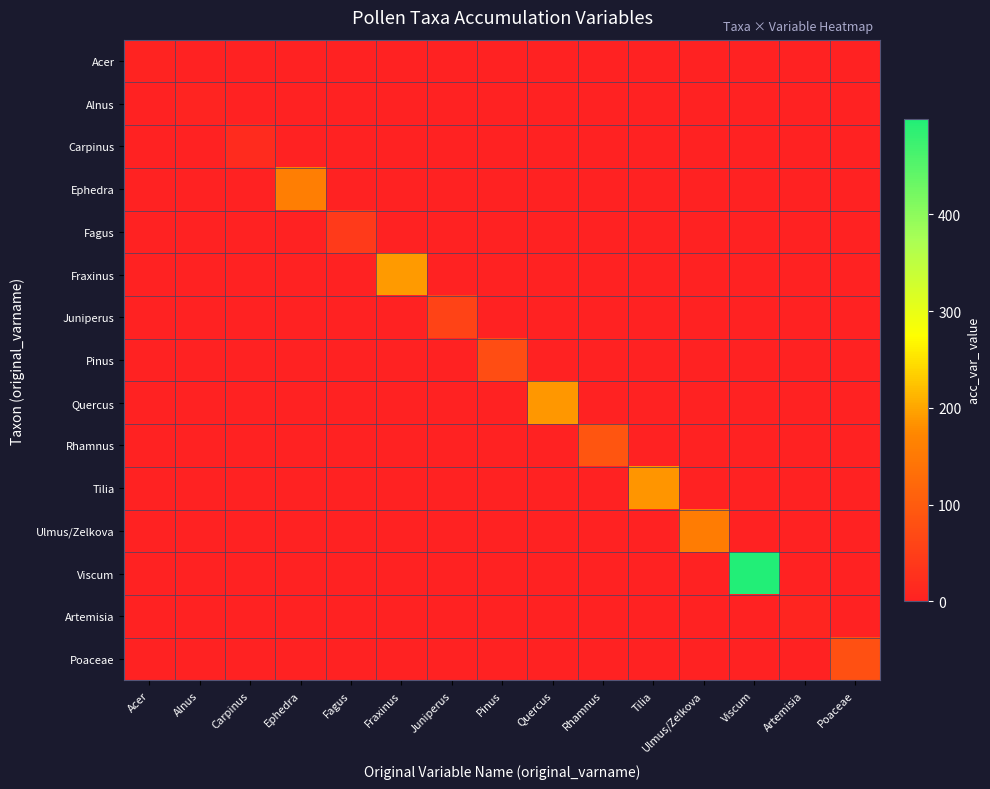

Reading left to right, transcribe all the data shown in this chart.

Acer: Acer=2	Alnus=0	Carpinus=0	Ephedra=0	Fagus=0	Fraxinus=0	Juniperus=0	Pinus=0	Quercus=0	Rhamnus=0	Tilia=0	Ulmus/Zelkova=0	Viscum=0	Artemisia=0	Poaceae=0
Alnus: Acer=0	Alnus=5	Carpinus=0	Ephedra=0	Fagus=0	Fraxinus=0	Juniperus=0	Pinus=0	Quercus=0	Rhamnus=0	Tilia=0	Ulmus/Zelkova=0	Viscum=0	Artemisia=0	Poaceae=0
Carpinus: Acer=0	Alnus=0	Carpinus=16	Ephedra=0	Fagus=0	Fraxinus=0	Juniperus=0	Pinus=0	Quercus=0	Rhamnus=0	Tilia=0	Ulmus/Zelkova=0	Viscum=0	Artemisia=0	Poaceae=0
Ephedra: Acer=0	Alnus=0	Carpinus=0	Ephedra=159	Fagus=0	Fraxinus=0	Juniperus=0	Pinus=0	Quercus=0	Rhamnus=0	Tilia=0	Ulmus/Zelkova=0	Viscum=0	Artemisia=0	Poaceae=0
Fagus: Acer=0	Alnus=0	Carpinus=0	Ephedra=0	Fagus=42	Fraxinus=0	Juniperus=0	Pinus=0	Quercus=0	Rhamnus=0	Tilia=0	Ulmus/Zelkova=0	Viscum=0	Artemisia=0	Poaceae=0
Fraxinus: Acer=0	Alnus=0	Carpinus=0	Ephedra=0	Fagus=0	Fraxinus=190	Juniperus=0	Pinus=0	Quercus=0	Rhamnus=0	Tilia=0	Ulmus/Zelkova=0	Viscum=0	Artemisia=0	Poaceae=0
Juniperus: Acer=0	Alnus=0	Carpinus=0	Ephedra=0	Fagus=0	Fraxinus=0	Juniperus=58	Pinus=0	Quercus=0	Rhamnus=0	Tilia=0	Ulmus/Zelkova=0	Viscum=0	Artemisia=0	Poaceae=0
Pinus: Acer=0	Alnus=0	Carpinus=0	Ephedra=0	Fagus=0	Fraxinus=0	Juniperus=0	Pinus=75	Quercus=0	Rhamnus=0	Tilia=0	Ulmus/Zelkova=0	Viscum=0	Artemisia=0	Poaceae=0
Quercus: Acer=0	Alnus=0	Carpinus=0	Ephedra=0	Fagus=0	Fraxinus=0	Juniperus=0	Pinus=0	Quercus=189	Rhamnus=0	Tilia=0	Ulmus/Zelkova=0	Viscum=0	Artemisia=0	Poaceae=0
Rhamnus: Acer=0	Alnus=0	Carpinus=0	Ephedra=0	Fagus=0	Fraxinus=0	Juniperus=0	Pinus=0	Quercus=0	Rhamnus=89	Tilia=0	Ulmus/Zelkova=0	Viscum=0	Artemisia=0	Poaceae=0
Tilia: Acer=0	Alnus=0	Carpinus=0	Ephedra=0	Fagus=0	Fraxinus=0	Juniperus=0	Pinus=0	Quercus=0	Rhamnus=0	Tilia=187	Ulmus/Zelkova=0	Viscum=0	Artemisia=0	Poaceae=0
Ulmus/Zelkova: Acer=0	Alnus=0	Carpinus=0	Ephedra=0	Fagus=0	Fraxinus=0	Juniperus=0	Pinus=0	Quercus=0	Rhamnus=0	Tilia=0	Ulmus/Zelkova=154	Viscum=0	Artemisia=0	Poaceae=0
Viscum: Acer=0	Alnus=0	Carpinus=0	Ephedra=0	Fagus=0	Fraxinus=0	Juniperus=0	Pinus=0	Quercus=0	Rhamnus=0	Tilia=0	Ulmus/Zelkova=0	Viscum=499	Artemisia=0	Poaceae=0
Artemisia: Acer=0	Alnus=0	Carpinus=0	Ephedra=0	Fagus=0	Fraxinus=0	Juniperus=0	Pinus=0	Quercus=0	Rhamnus=0	Tilia=0	Ulmus/Zelkova=0	Viscum=0	Artemisia=7	Poaceae=0
Poaceae: Acer=0	Alnus=0	Carpinus=0	Ephedra=0	Fagus=0	Fraxinus=0	Juniperus=0	Pinus=0	Quercus=0	Rhamnus=0	Tilia=0	Ulmus/Zelkova=0	Viscum=0	Artemisia=0	Poaceae=80